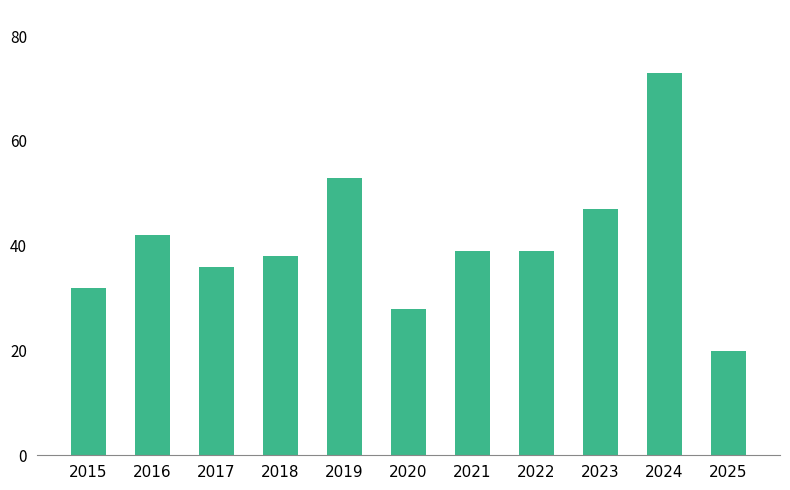

Reading left to right, transcribe all the data shown in this chart.

2015=32	2016=42	2017=36	2018=38	2019=53	2020=28	2021=39	2022=39	2023=47	2024=73	2025=20